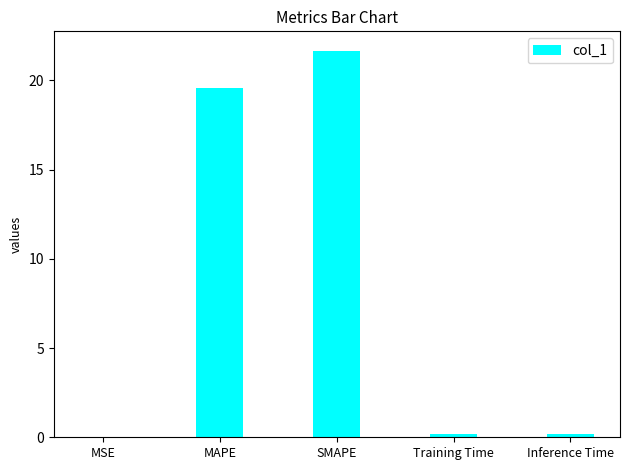

Which label corresponds to the largest value in the chart?

SMAPE